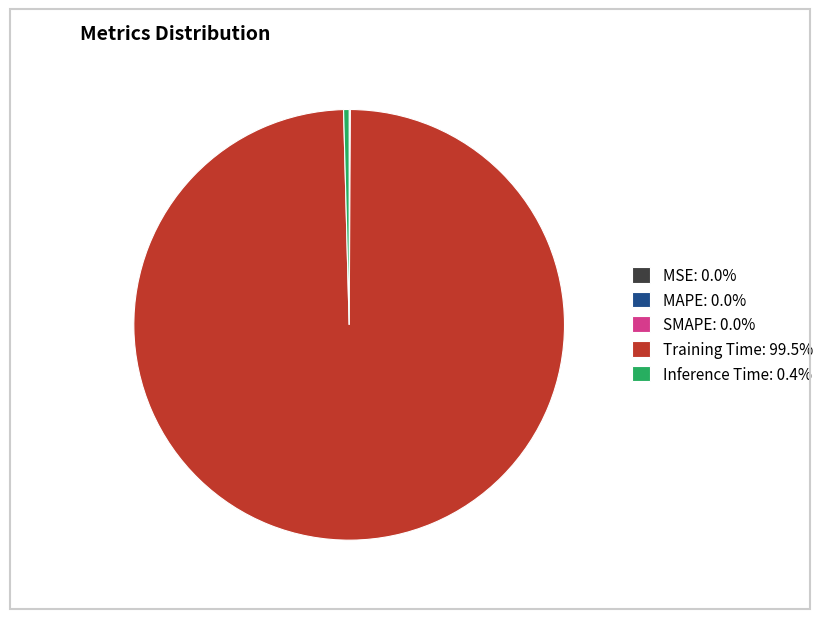

Does Inference Time: 0.4% account for over 50% of the chart?

No